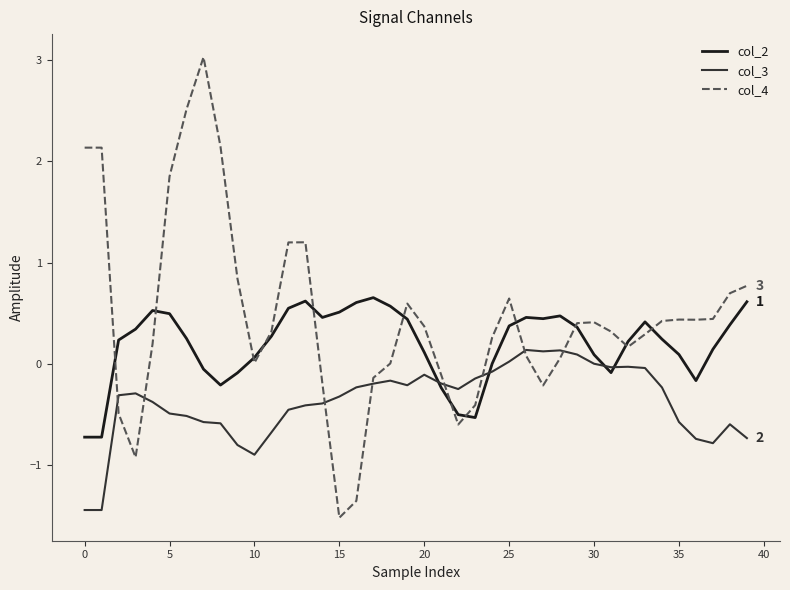

Which series has the largest total across all categories?

col_4